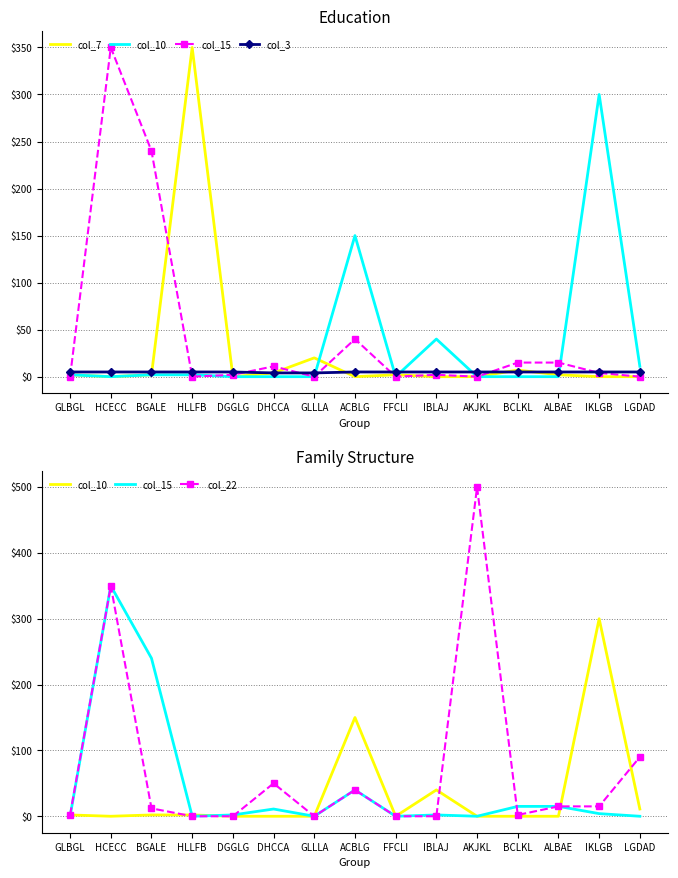

Which series has the largest total across all categories?

col_22